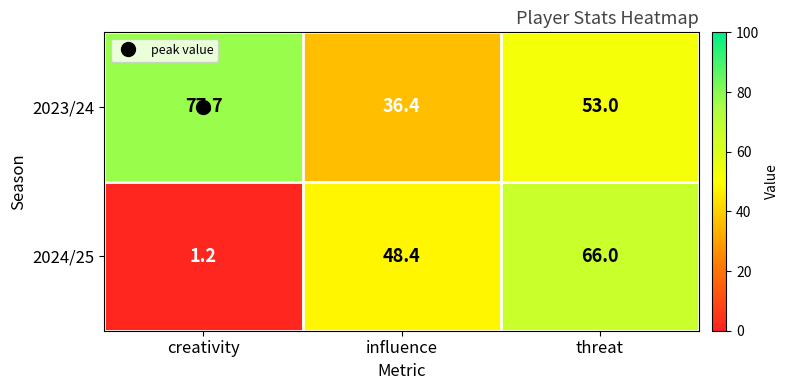

Which series has the largest range (max minus min)?

2024/25